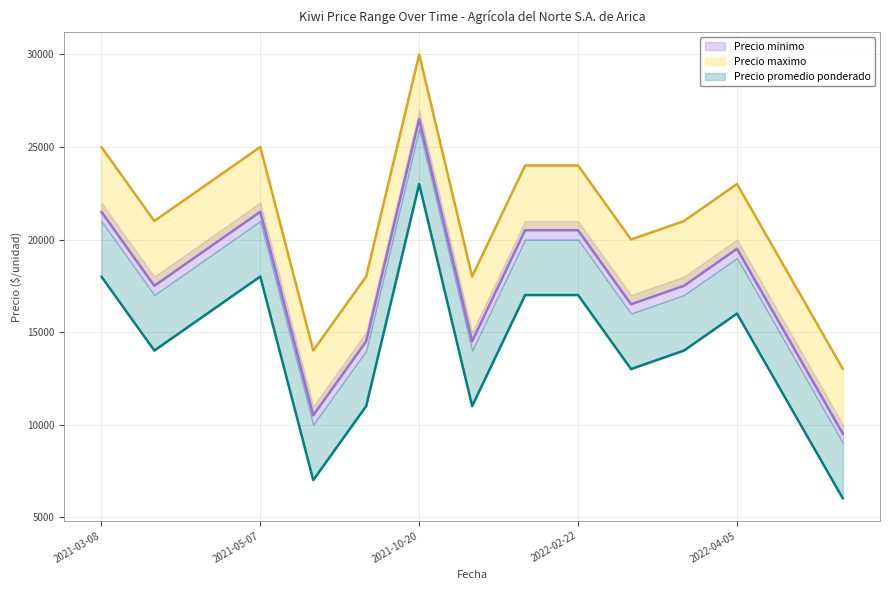

What is the minimum value shown in the chart?

6000